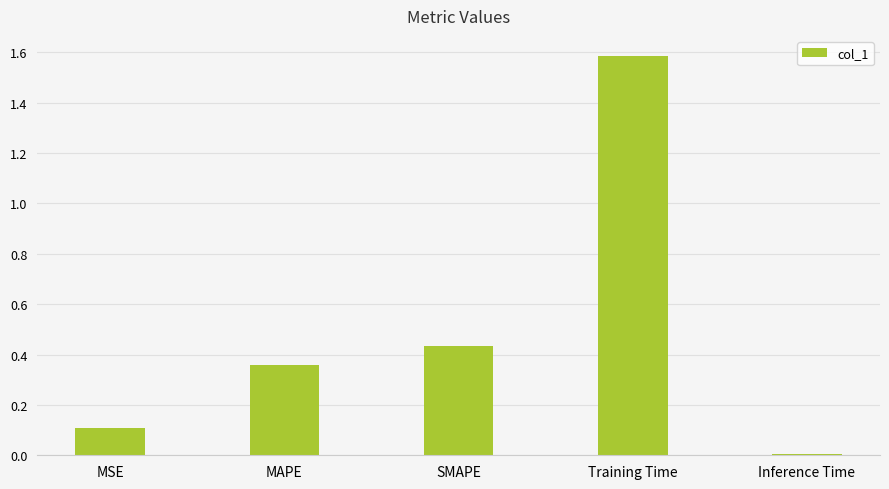

How many categories are shown in the chart?

5